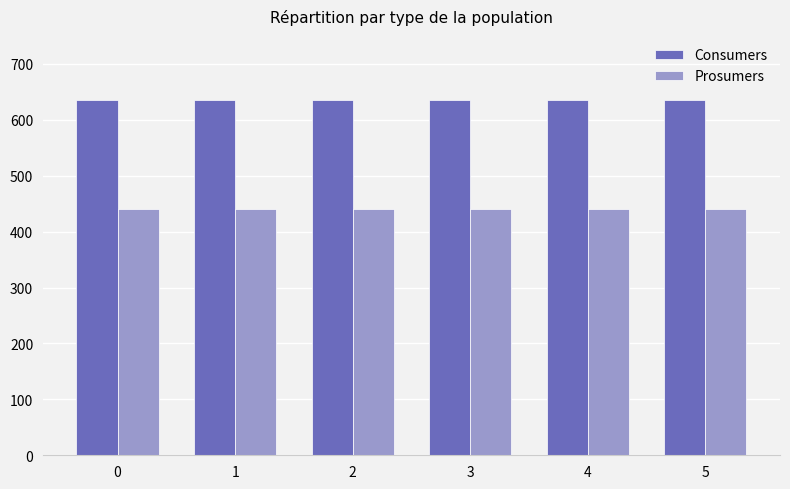

Is it true that Consumers equals 383 at 5?

False